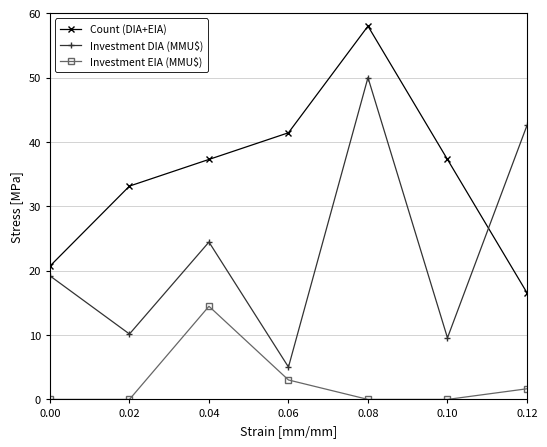

Is the value of Count (DIA+EIA) at 0.12 greater than the value of Investment EIA (MMU$) at 0.12?

Yes